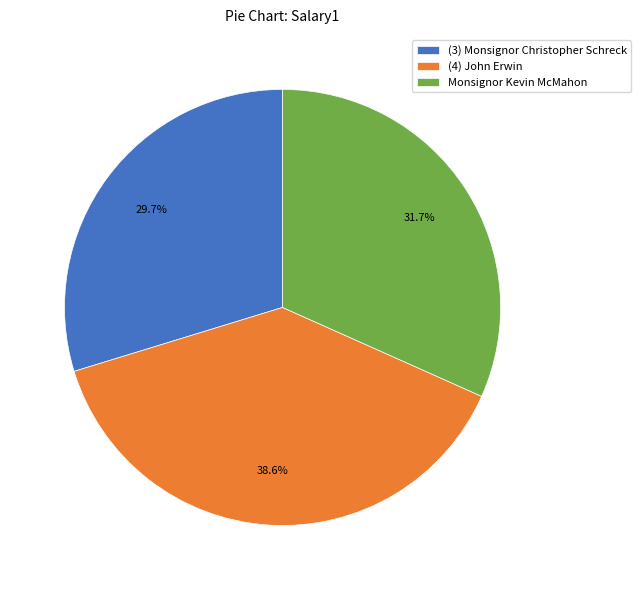

Is it true that (3) Monsignor Christopher Schreck is 30% of the pie?

True